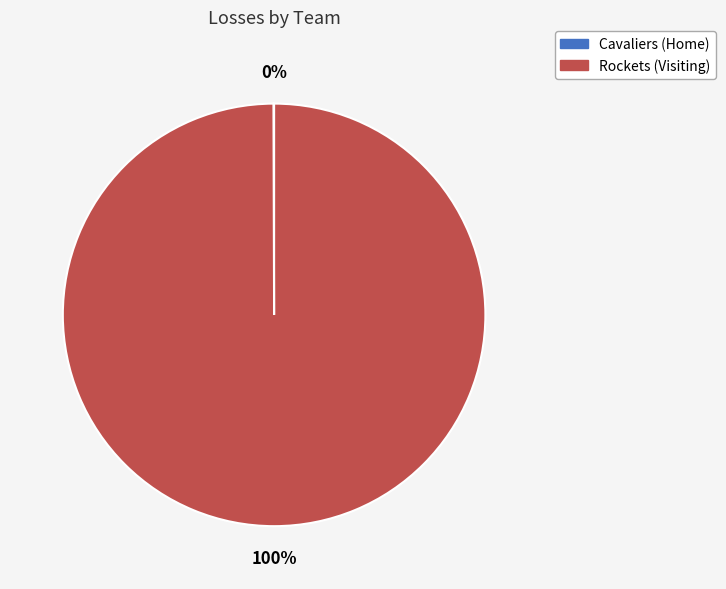

Does Rockets (Visiting) represent more than half of the total?

Yes